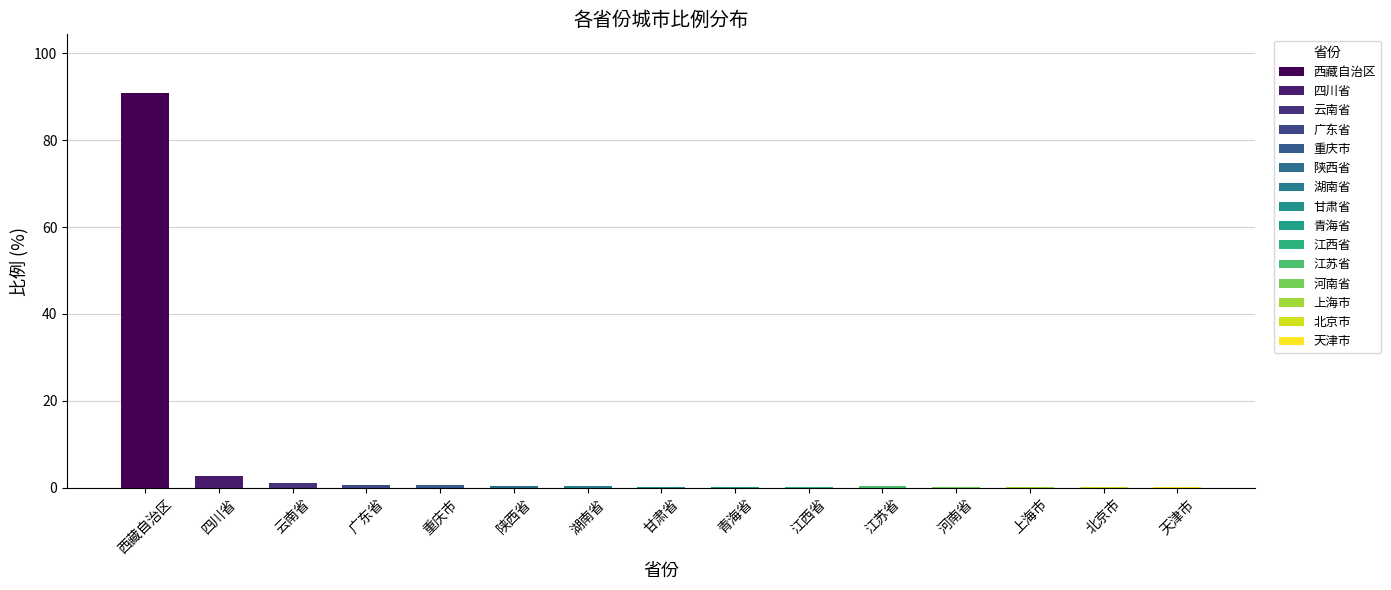

Which has a higher value, 湖南省 or 四川省?

四川省